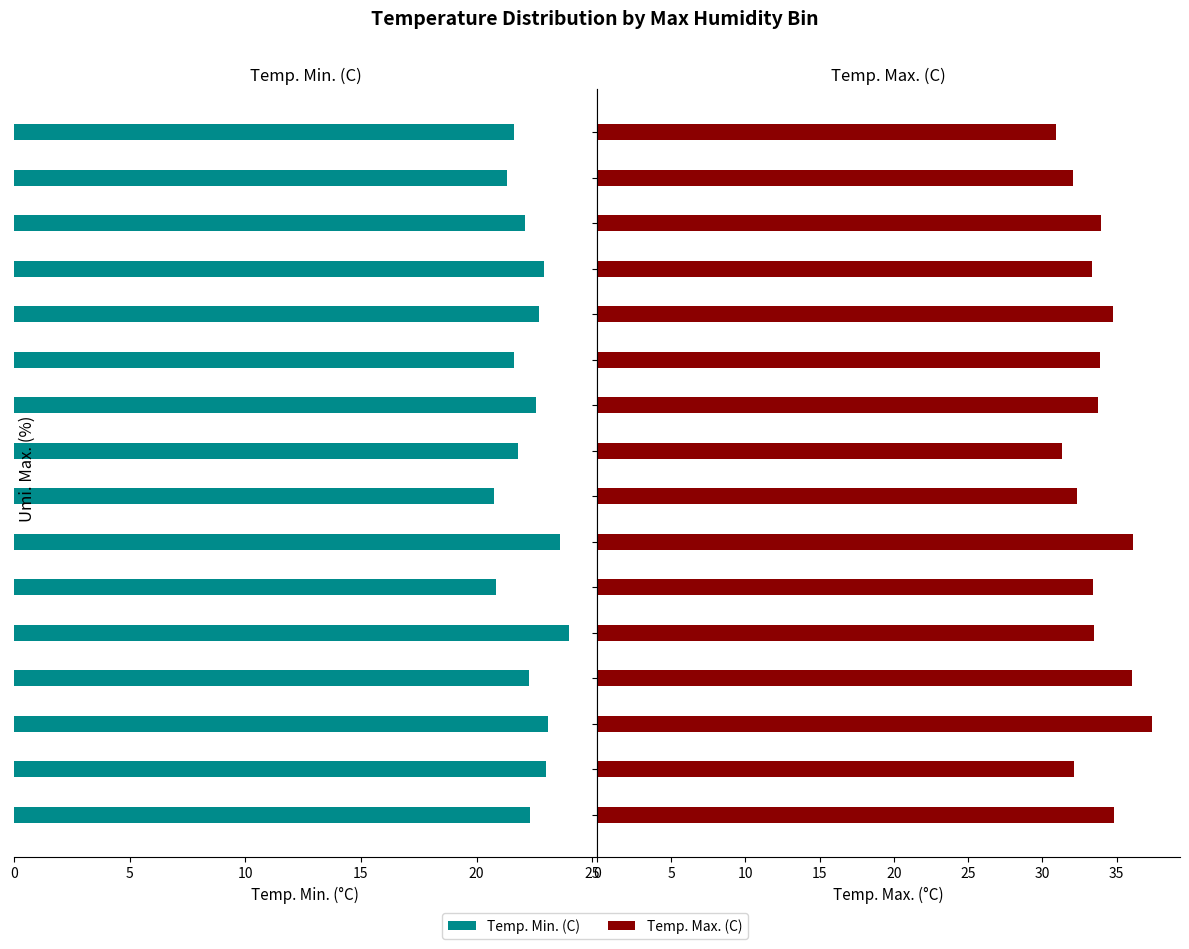

What is the average value of the Temp. Max. (C) series?

33.7